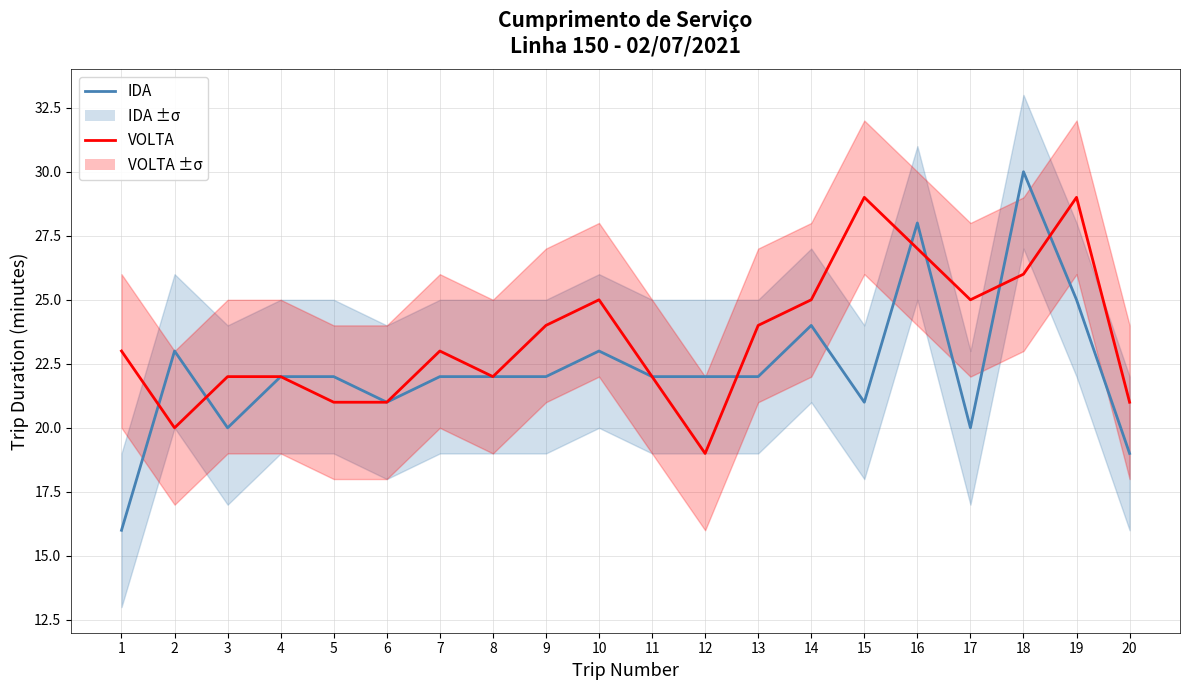

Which series has the largest total across all categories?

VOLTA